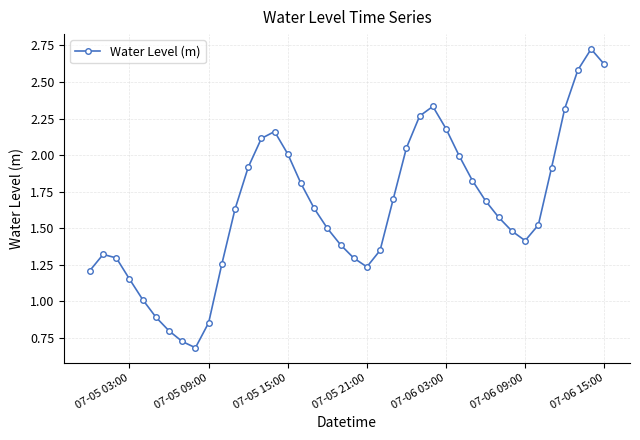

True or false: the data has more than 2 interior local peaks.

True